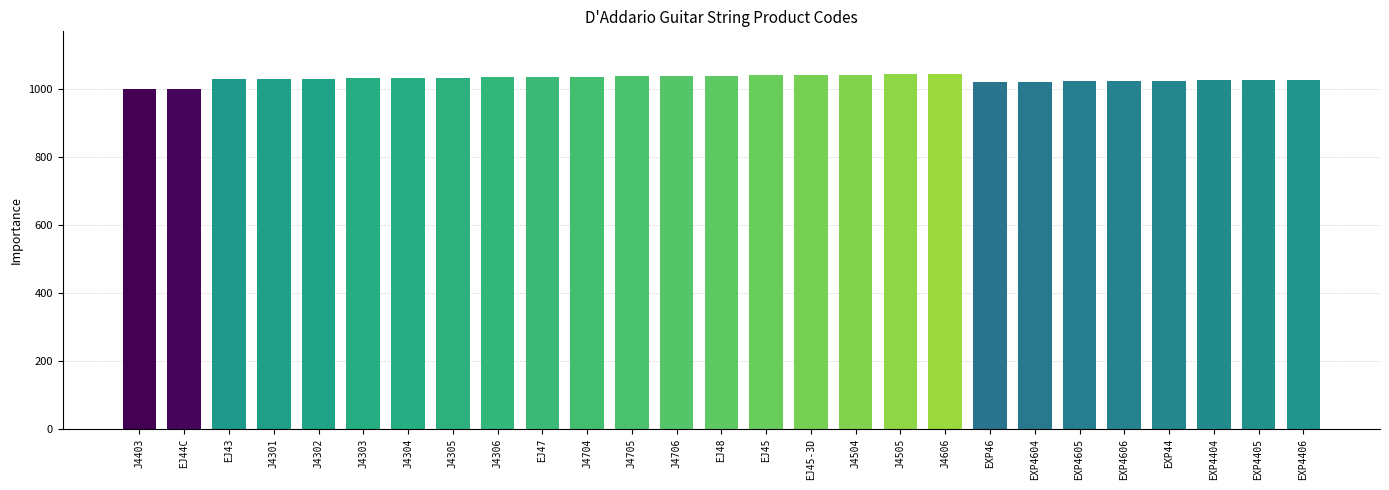

What is the smallest value displayed?

1000